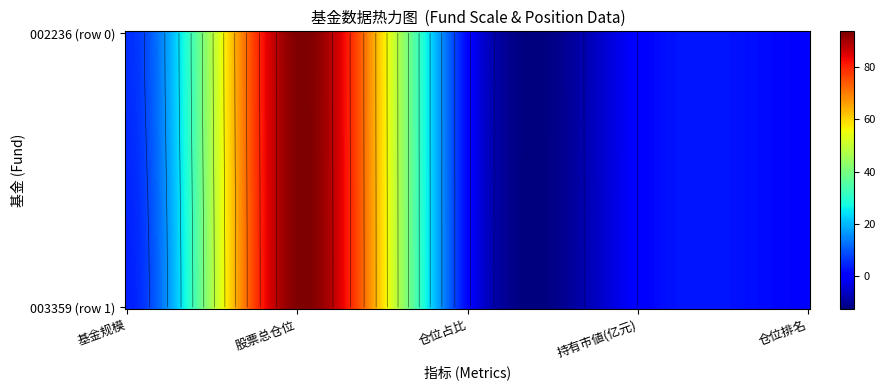

How many values in the 0 series are below 1?

1